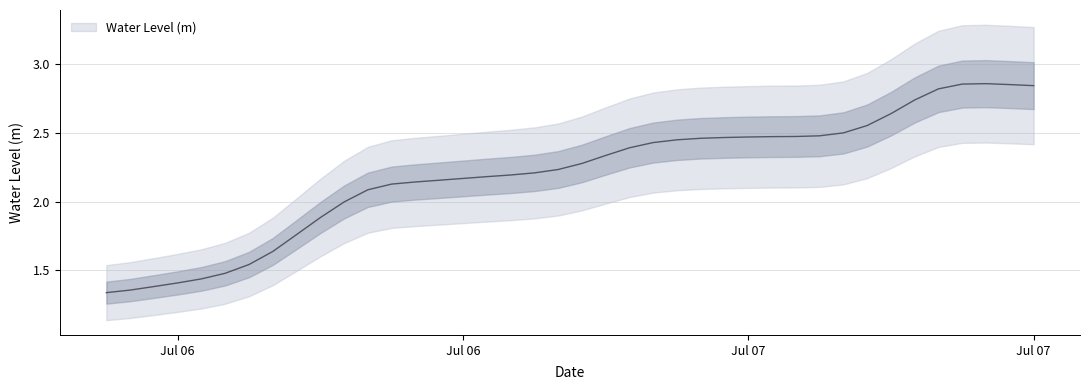

How many values are below 2?

11